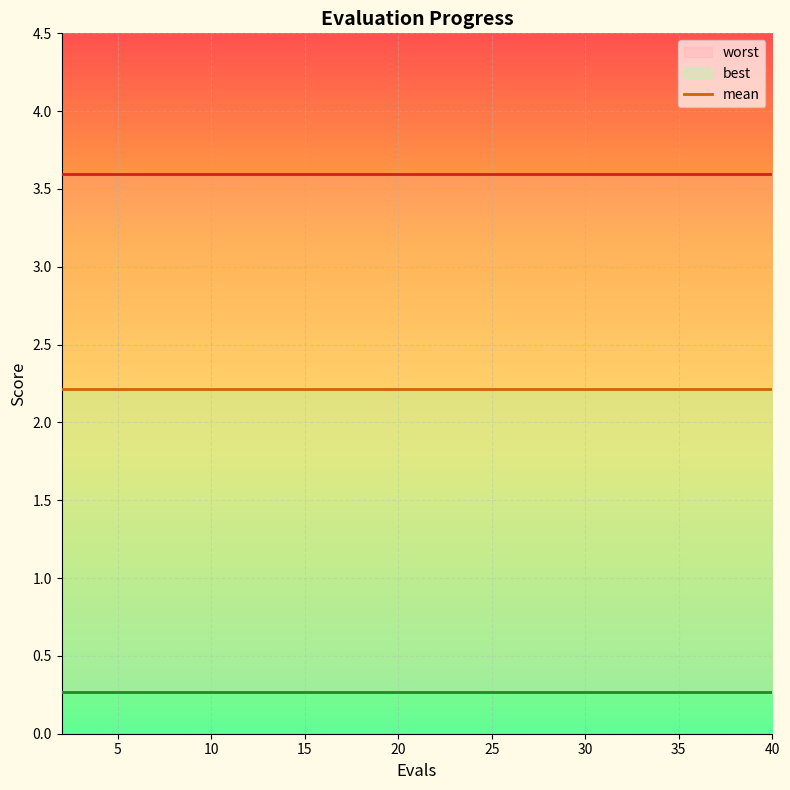

What is the smallest value displayed?

0.3